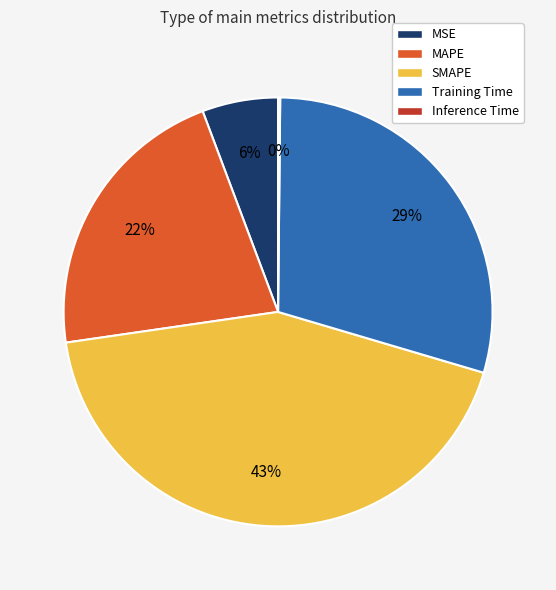

True or false: MSE accounts for 20% of the total.

False